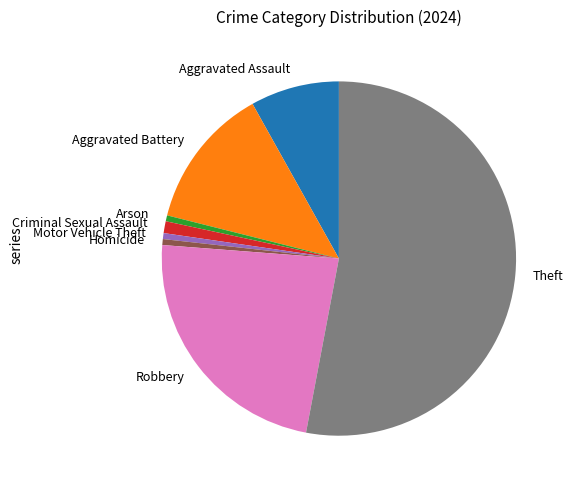

Is the sum of Robbery and Theft greater than half?

Yes